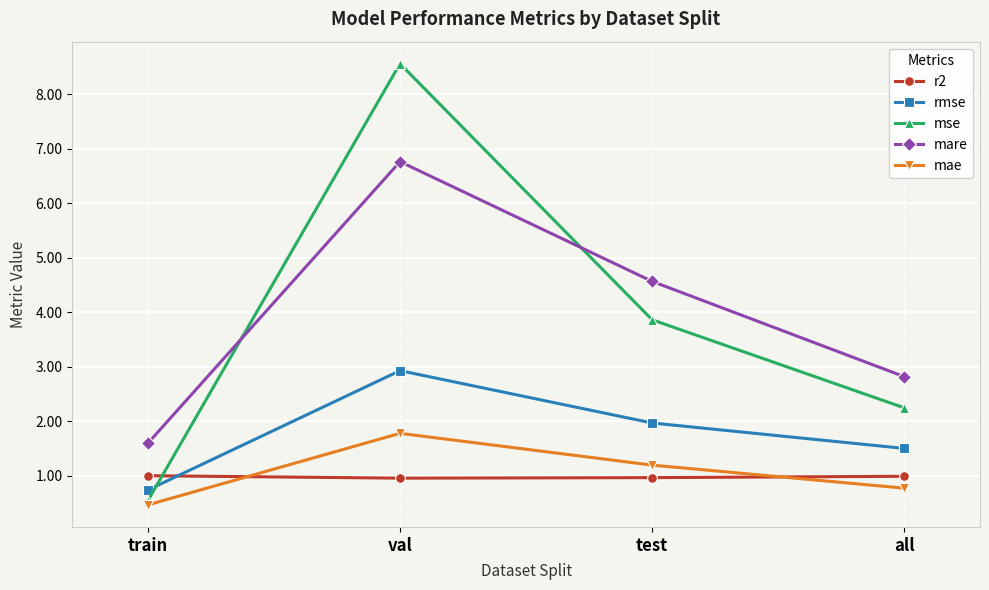

What is the smallest value displayed?

0.5